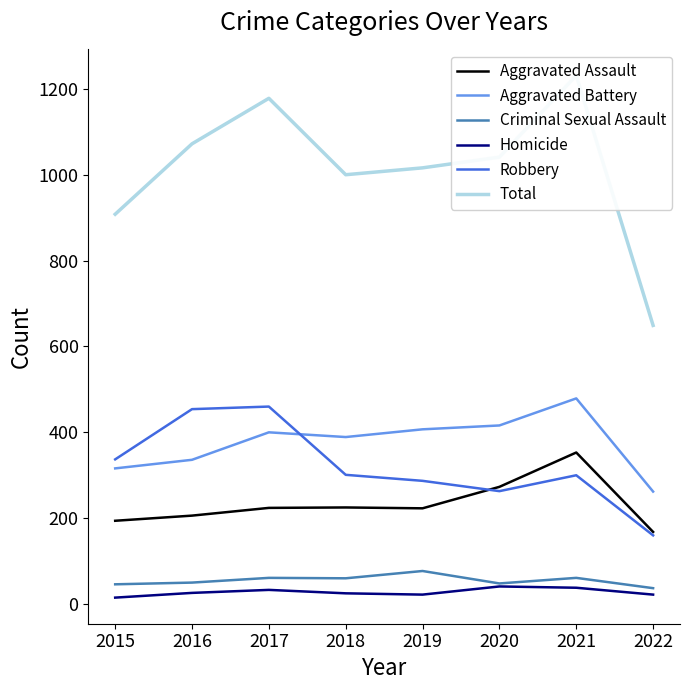

Between 2022 and 2020, which is larger?

2020